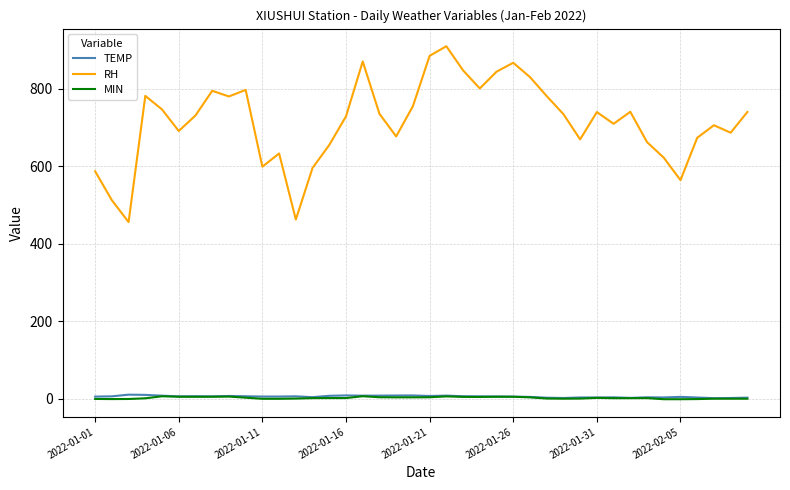

Which series has the widest spread of values?

RH